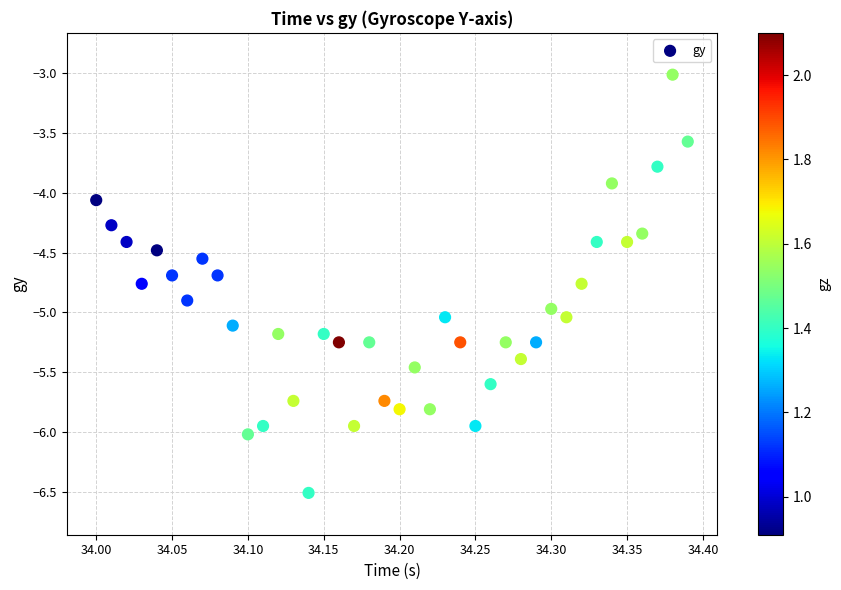

What is the range of X values (max minus min)?

0.4